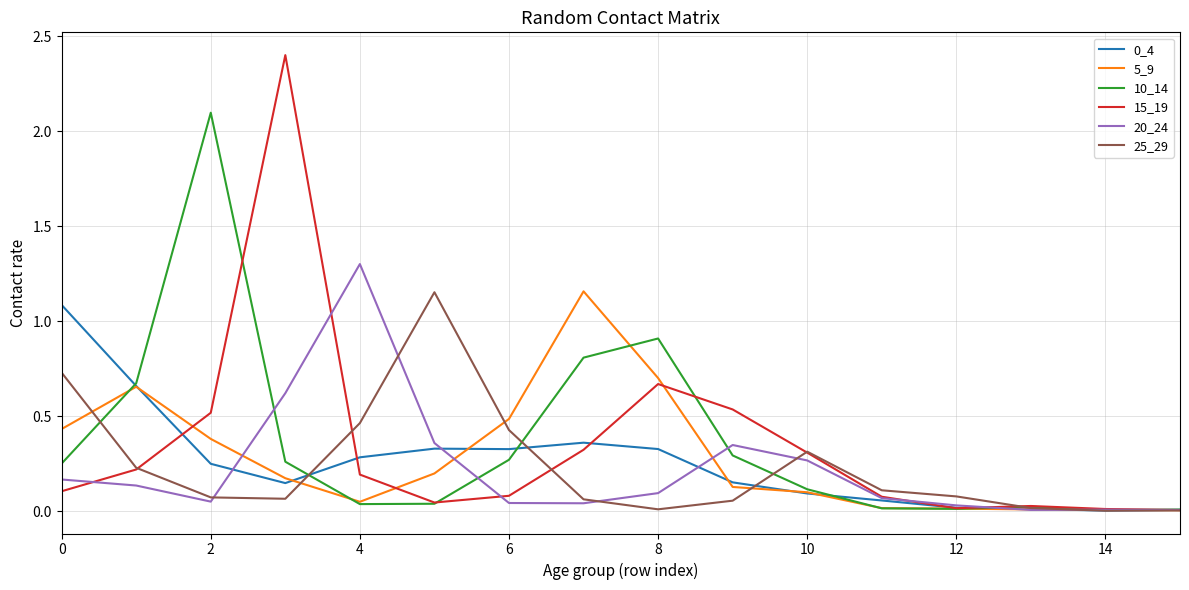

What is the maximum value for 15_19?

2.4